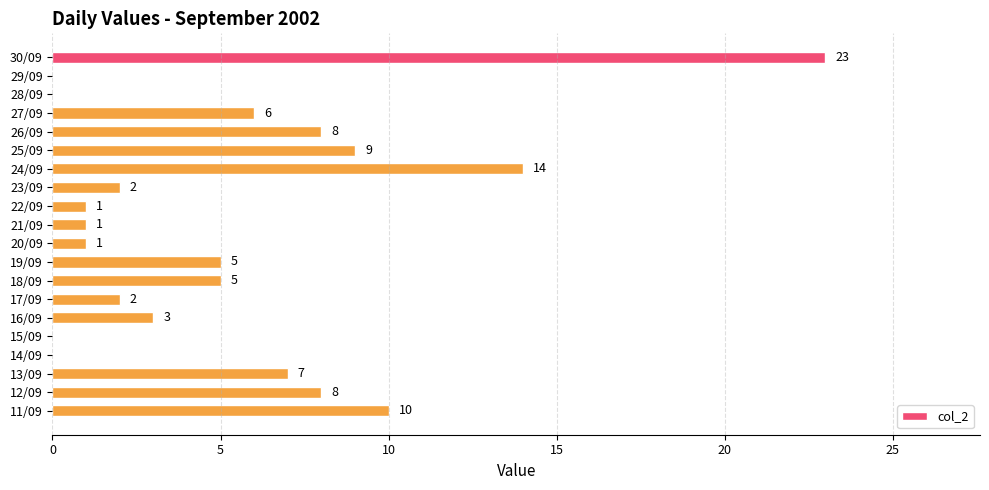

What is the change in value from 27/09 to 25/09?

+3